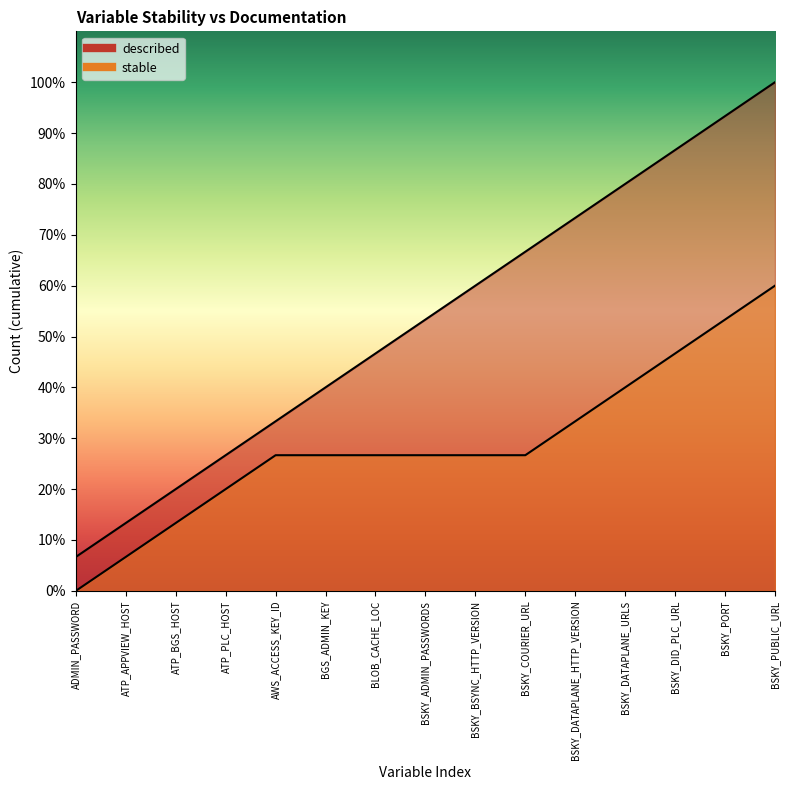

The value of described at BSKY_PUBLIC_URL is 2. True or false?

False